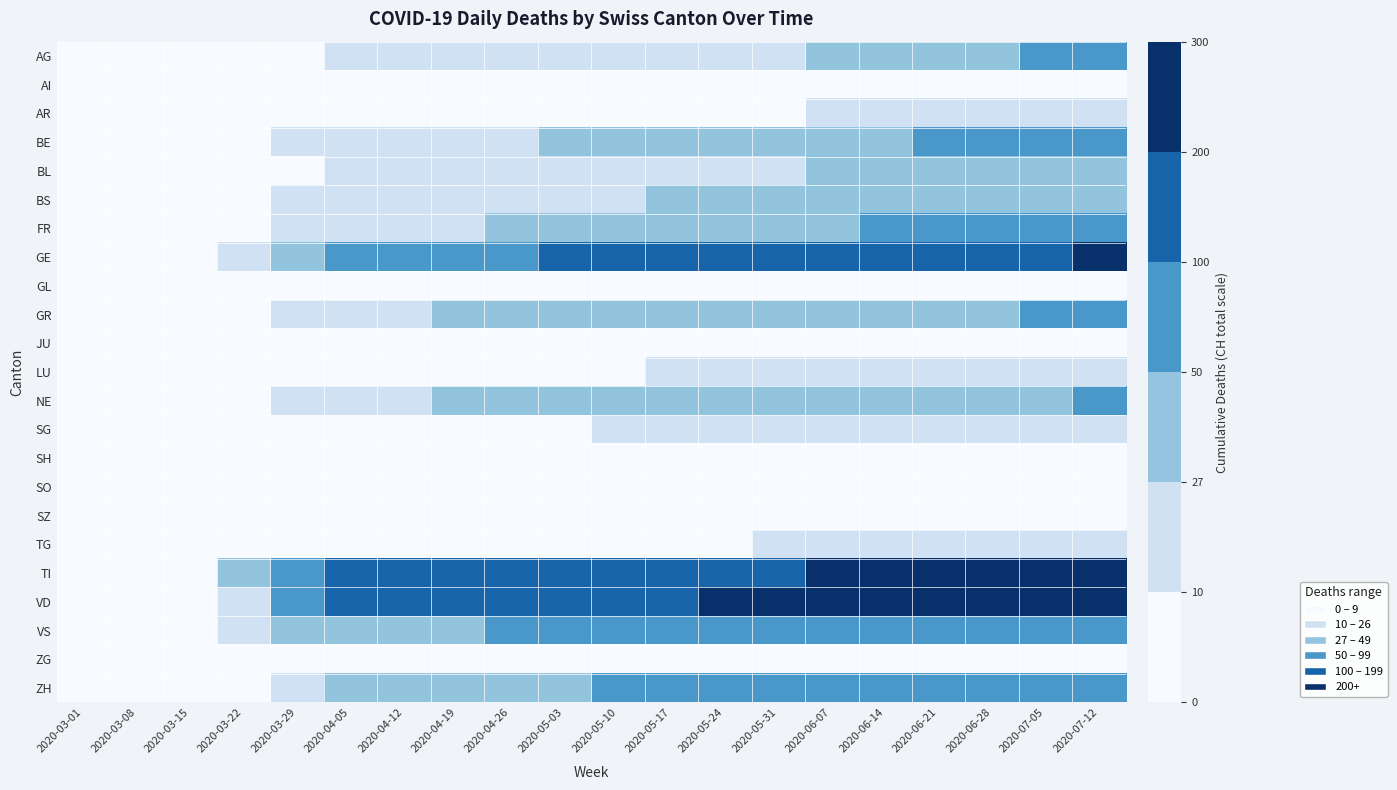

At how many categories does at least one series exceed 34?

17